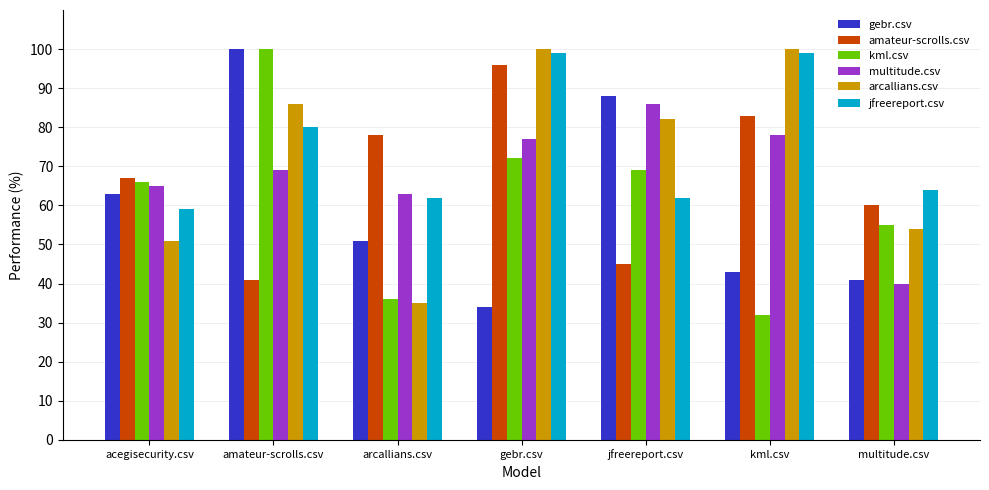

Which category has the highest value in the gebr.csv series?

amateur-scrolls.csv